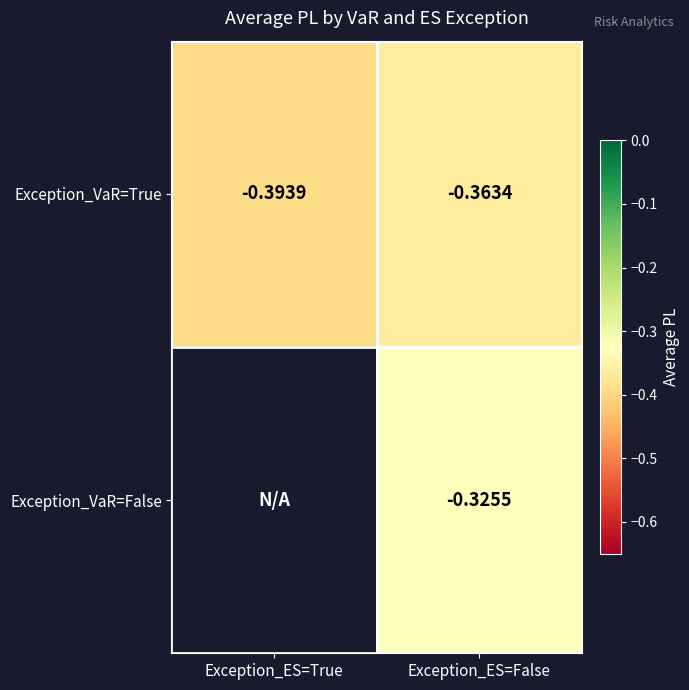

Rank the categories by Exception_VaR=True value from highest to lowest.

Exception_ES=False, Exception_ES=True